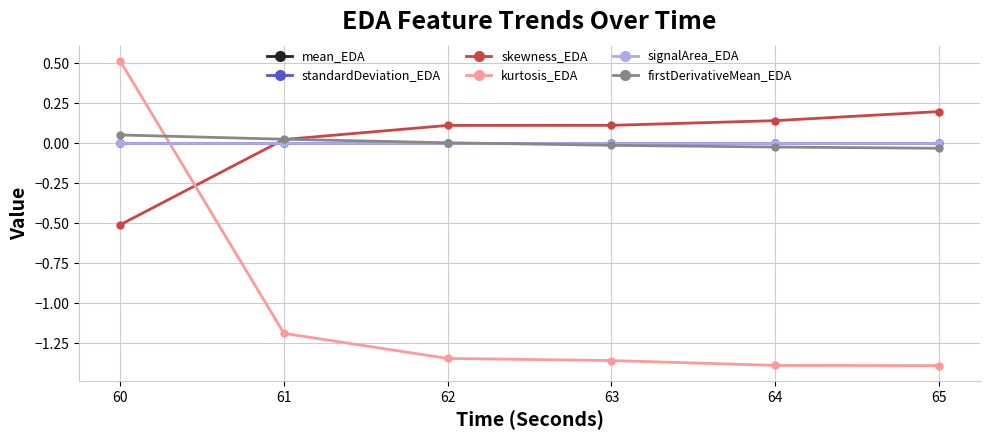

Is this an area chart (filled region under the line)?

No